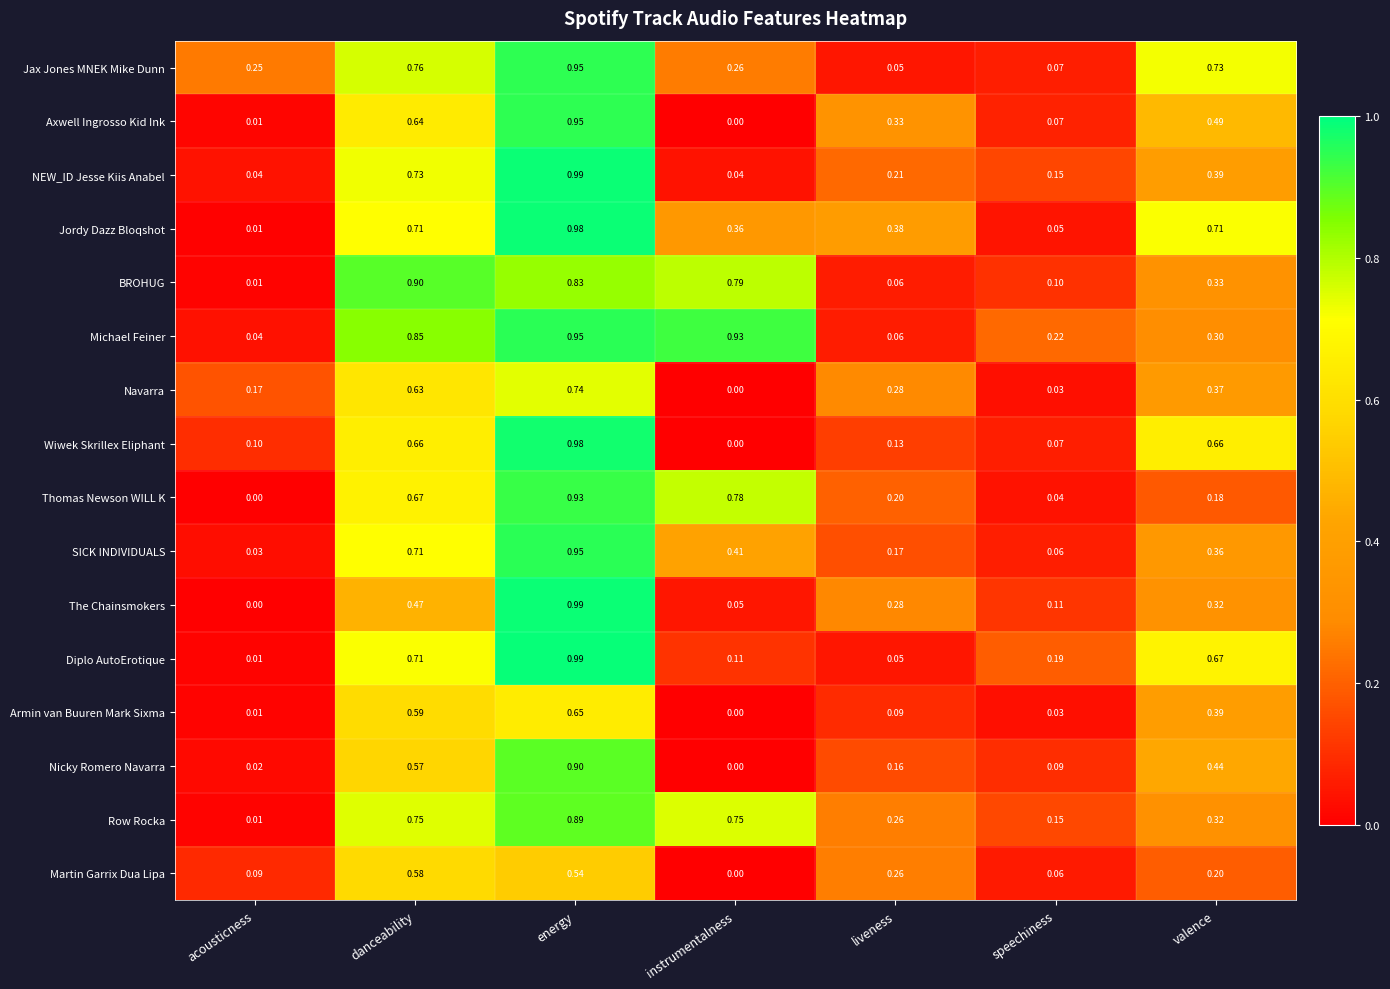

At which label is Wiwek Skrillex Eliphant closest to 0?

instrumentalness